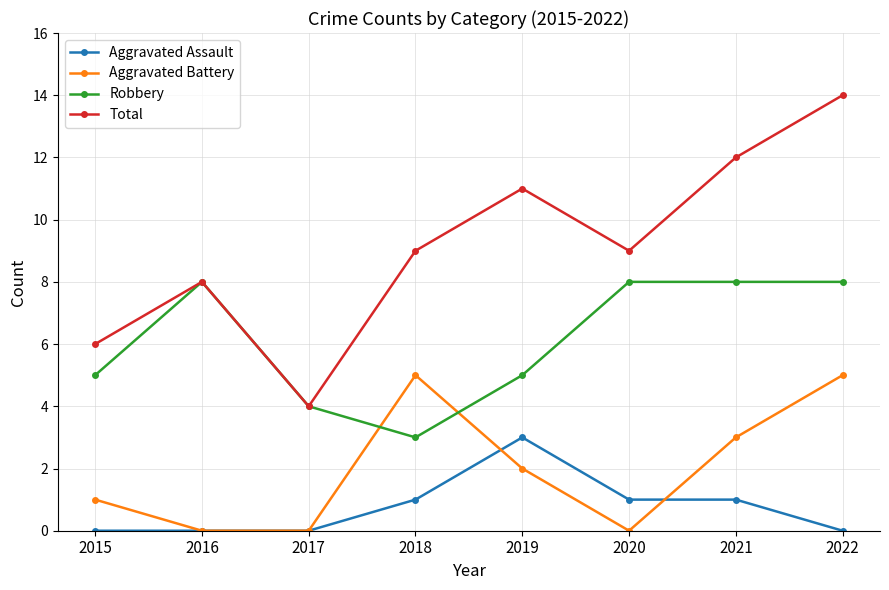

True or false: Aggravated Assault and Total intersect in this chart.

False